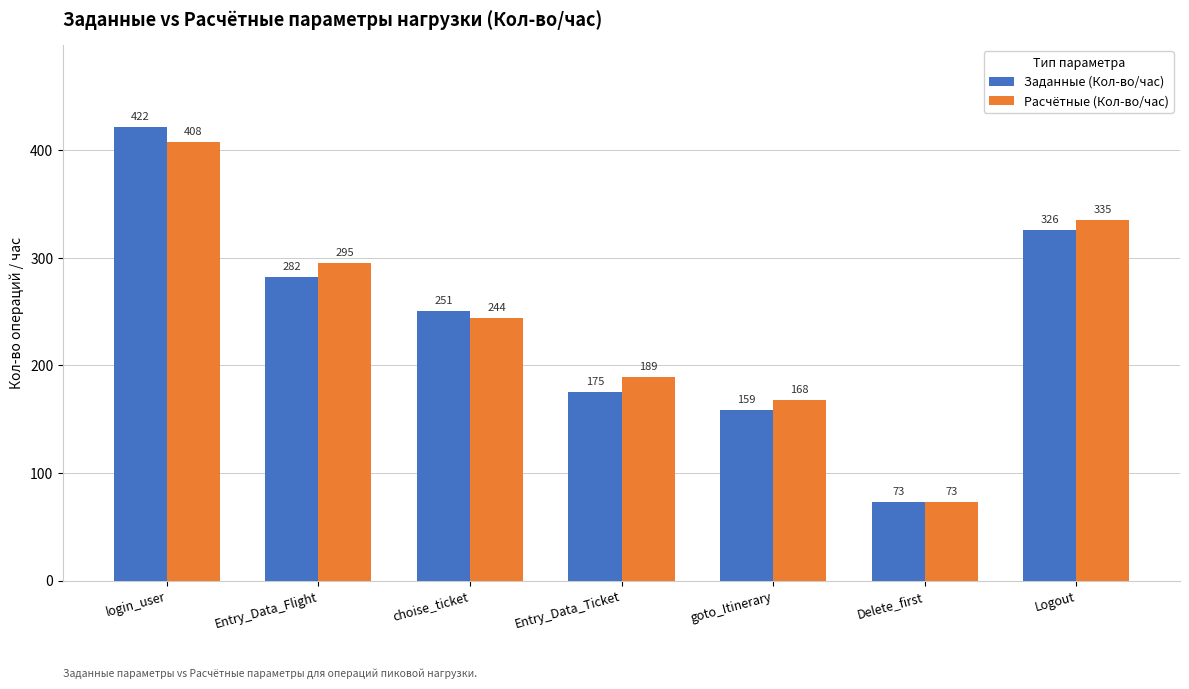

What is the spread (max minus min) of values at Entry_Data_Ticket?

14